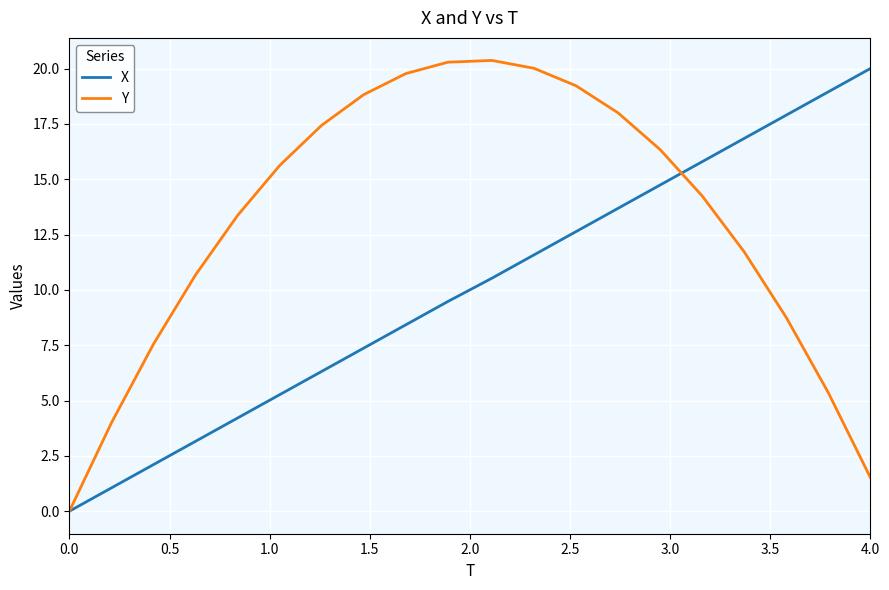

Rank the series by their average value, from lowest to highest.

X, Y